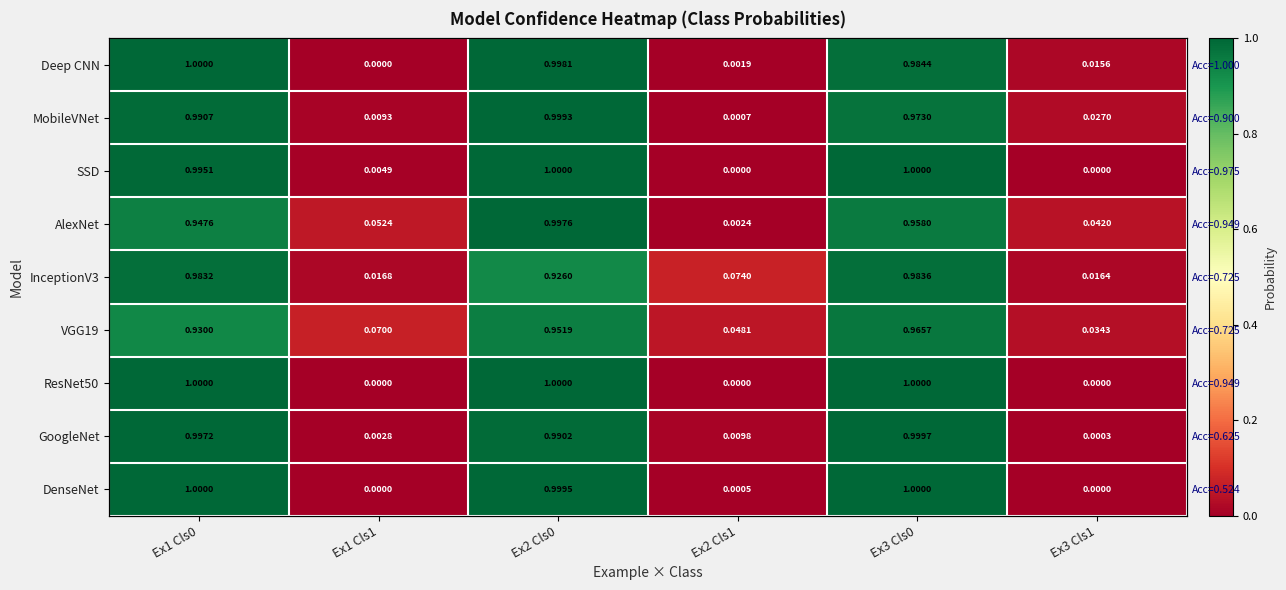

True or false: VGG19 has a value of 0.9 at Ex1 Cls0.

True